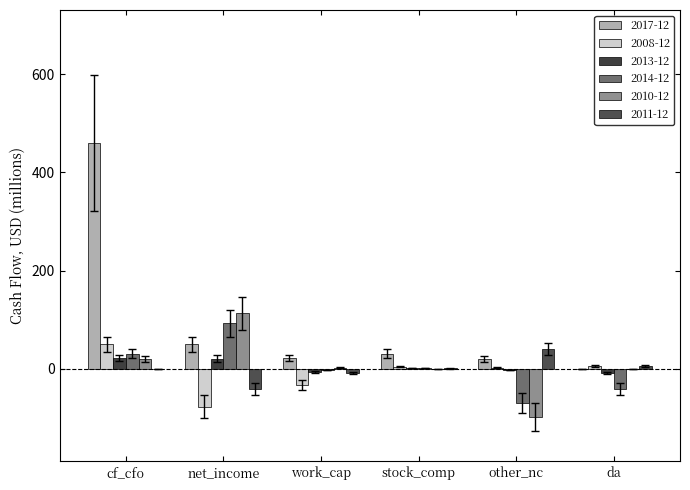

How many data points in 2013-12 are above 1?

3